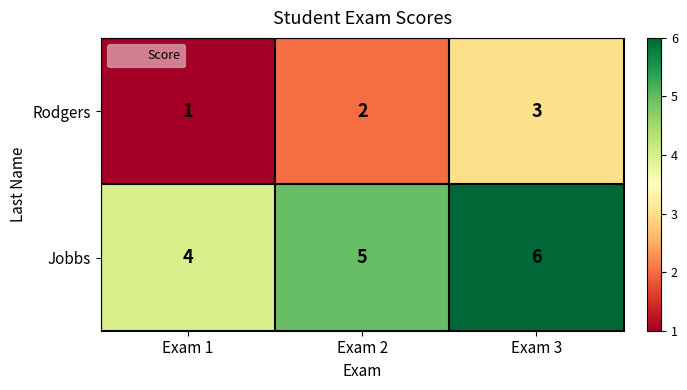

Reading left to right, list all the values displayed in this chart.

Rodgers: 1	2	3
Jobbs: 4	5	6